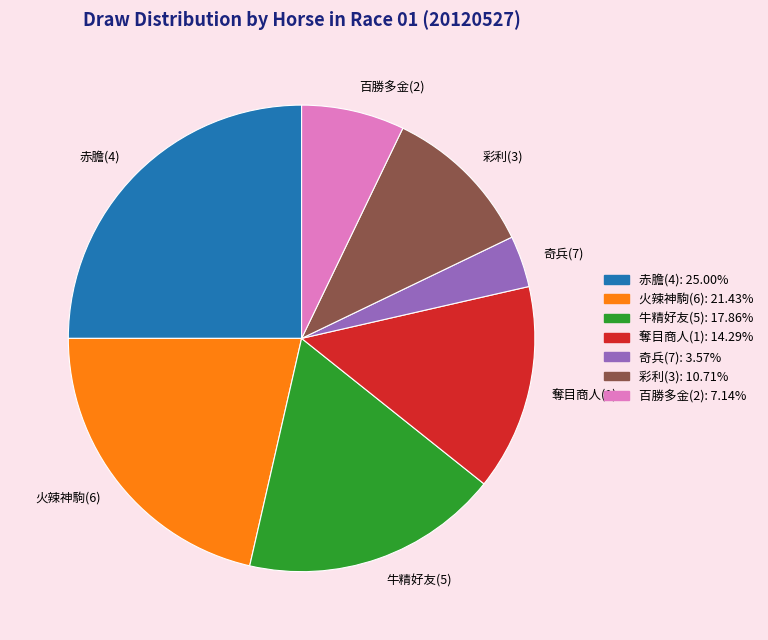

Rank the categories by value from lowest to highest.

奇兵(7), 百勝多金(2), 彩利(3), 奪目商人(1), 牛精好友(5), 火辣神駒(6), 赤膽(4)